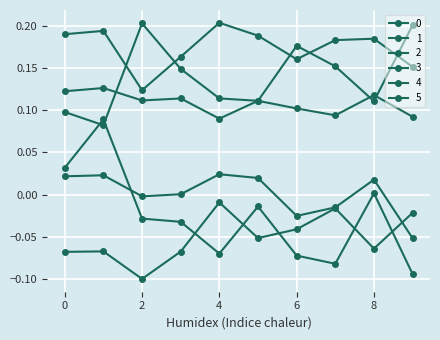

What is the sum of all 5 values?

-0.5